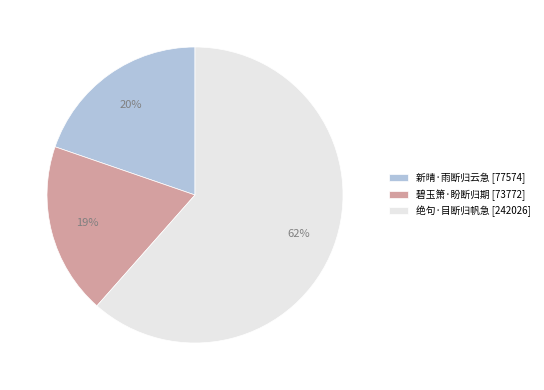

Is it true that 碧玉箫·盼断归期 is 9% of the pie?

False